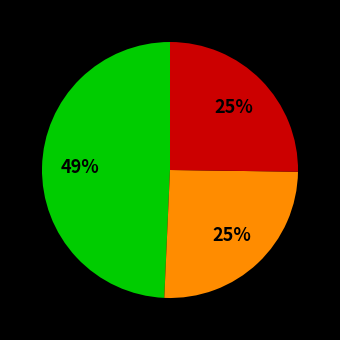

Does any single category account for the majority?

No